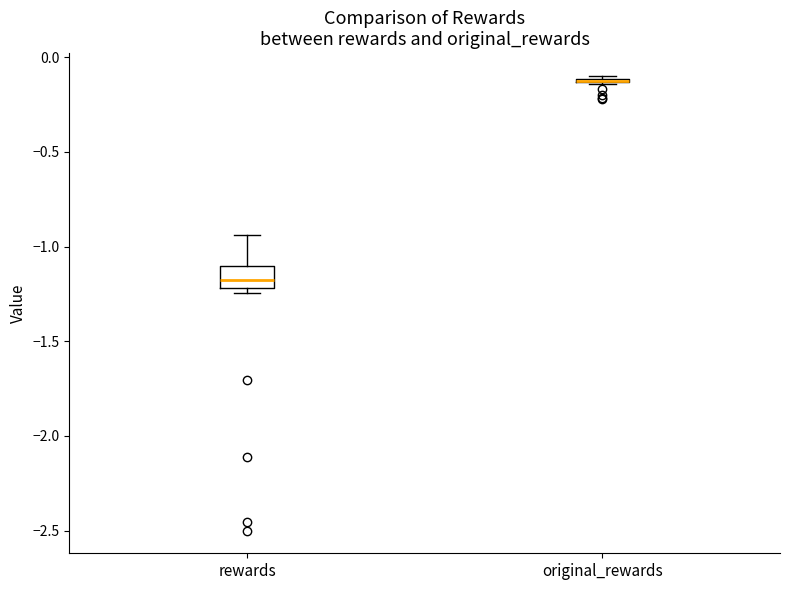

Which box is the tallest, from its lower edge to its upper edge?

rewards